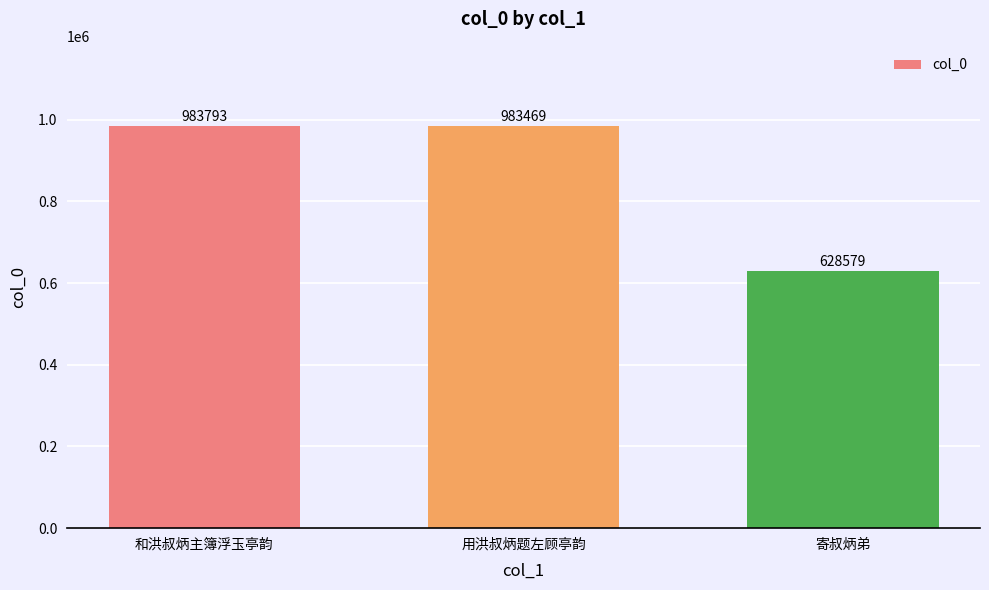

What is the greatest value displayed?

983793